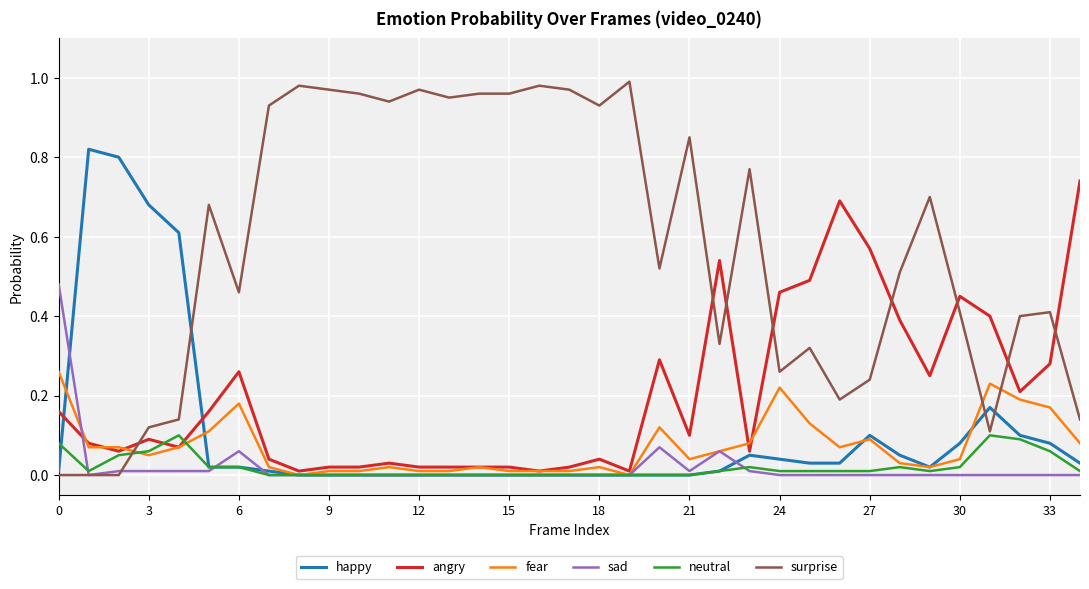

Which series ends up on top after the final intersection of angry and happy?

angry